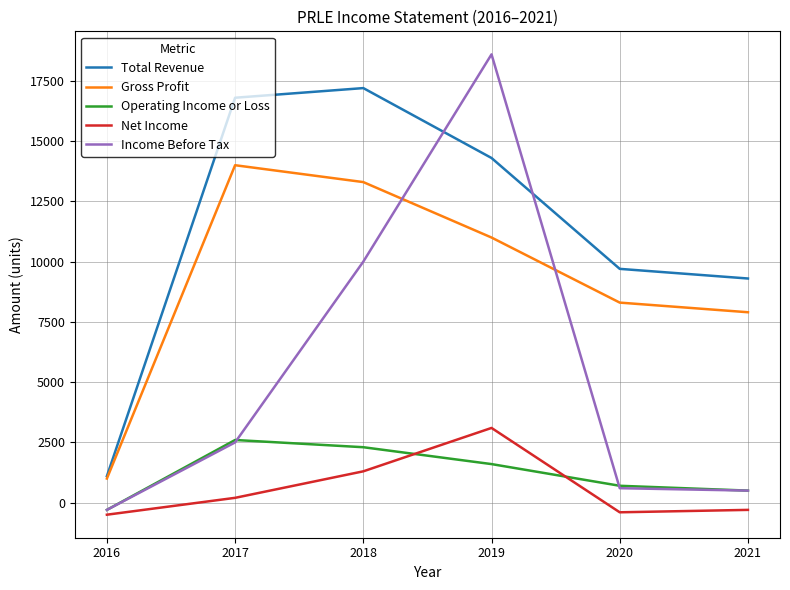

The value of Operating Income or Loss at 2017 is 2600. True or false?

True